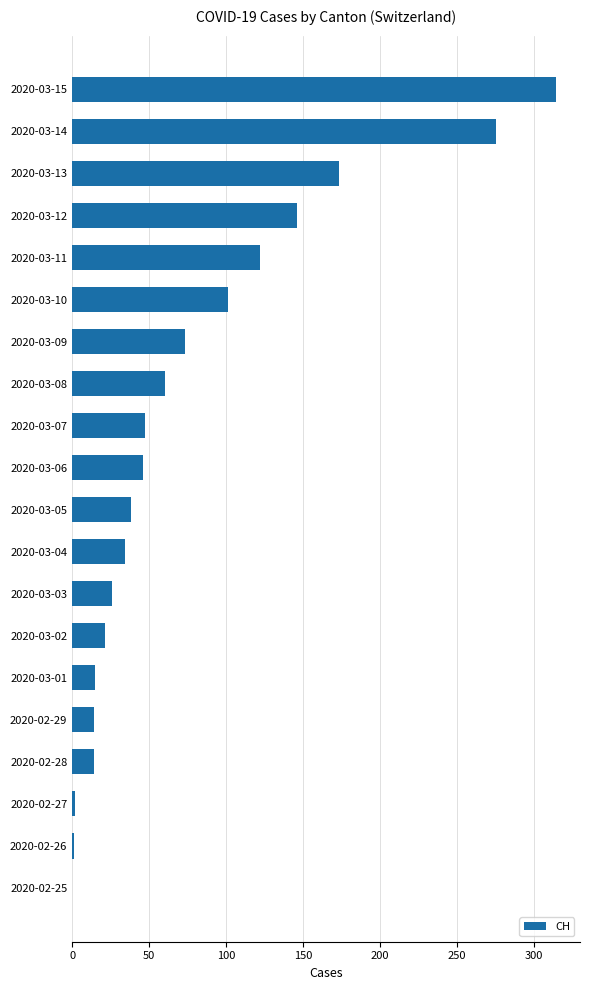

Between 2020-02-28 and 2020-03-11, which is larger?

2020-03-11